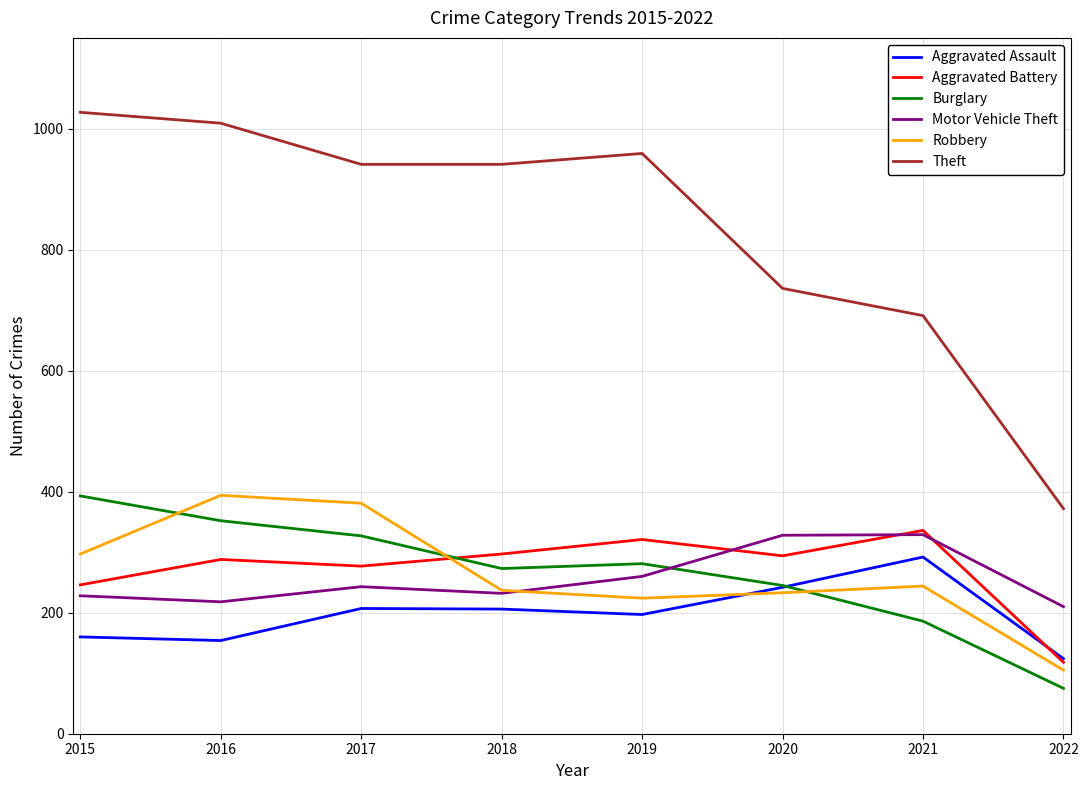

What is the total value across all series at 2017?

2376